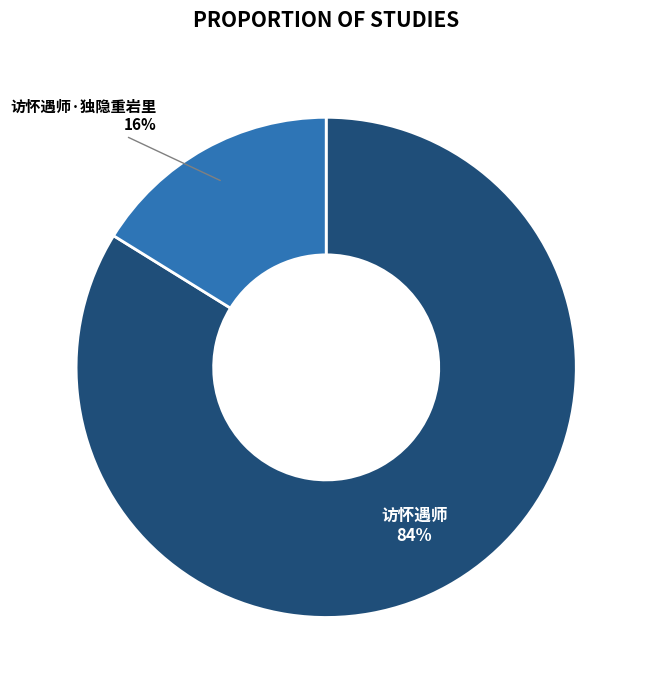

Is it true that 访怀遇师 is 84% of the pie?

True